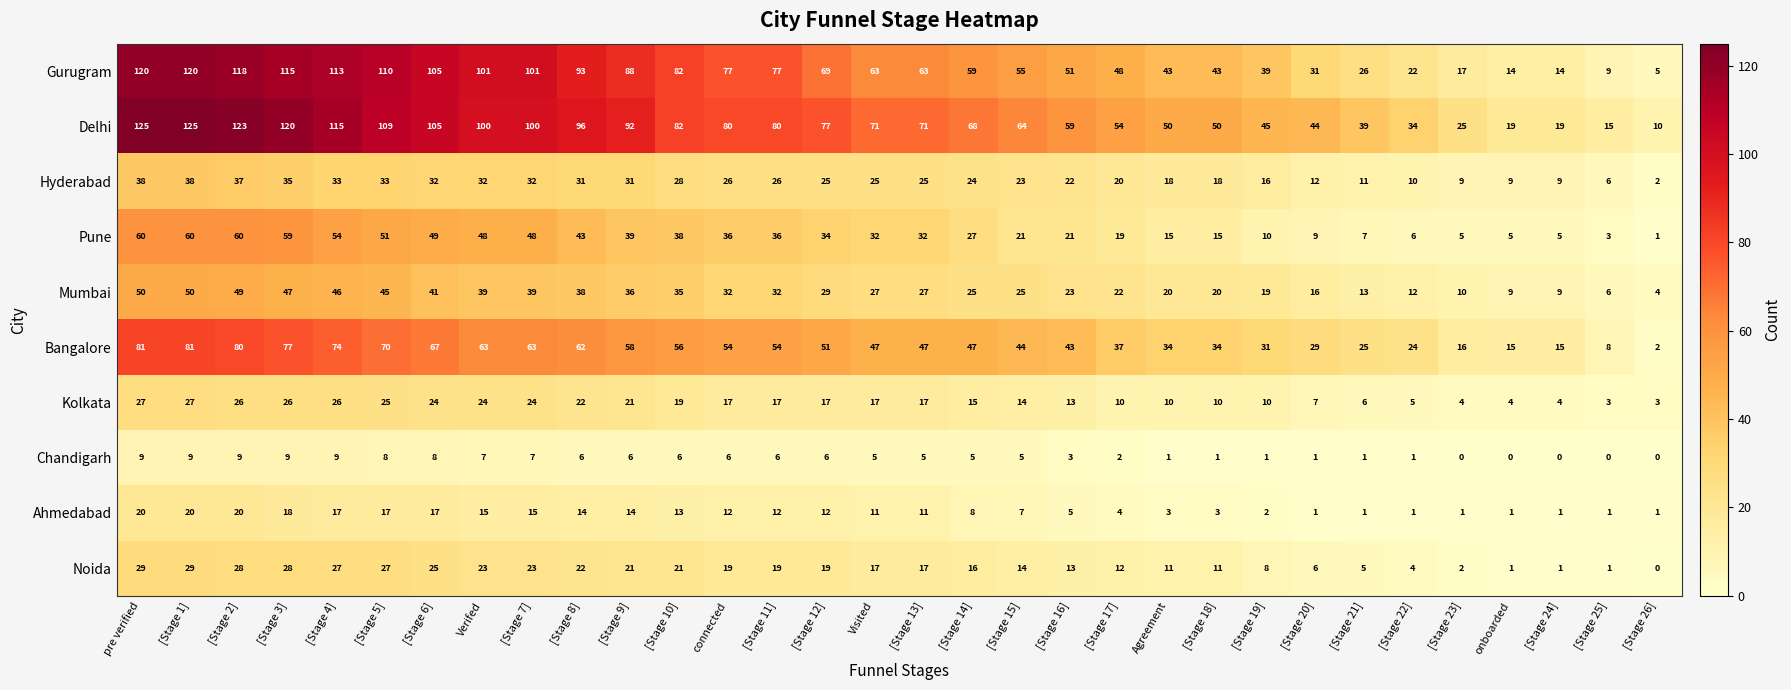

What is the difference between the Kolkata values at [Stage 15] and [Stage 21]?

8